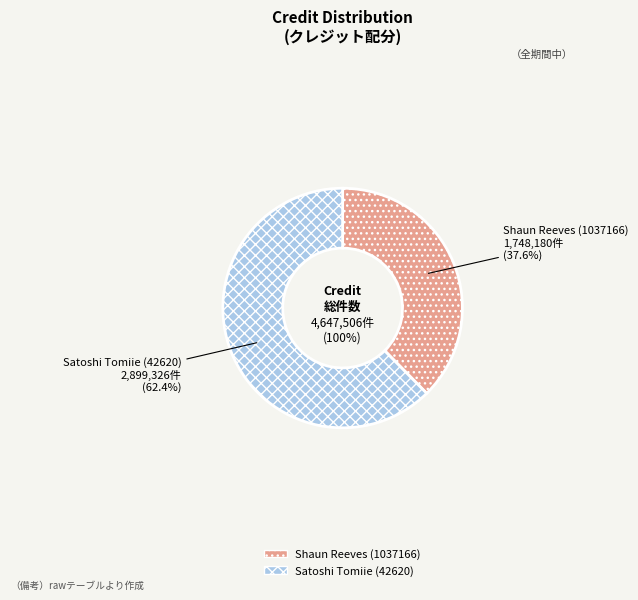

Which category has the biggest portion of the pie?

Satoshi Tomiie (42620)